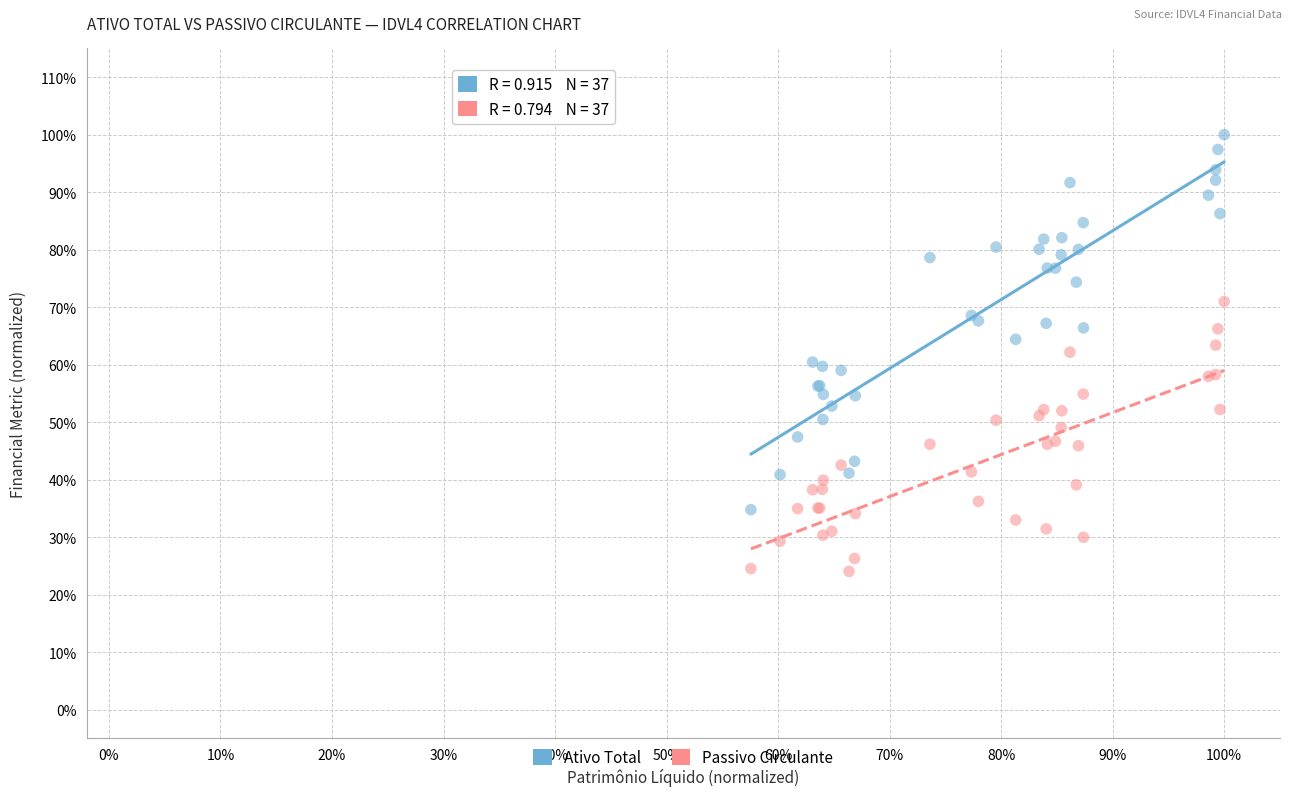

Which series has the widest spread of Y values?

Ativo Total